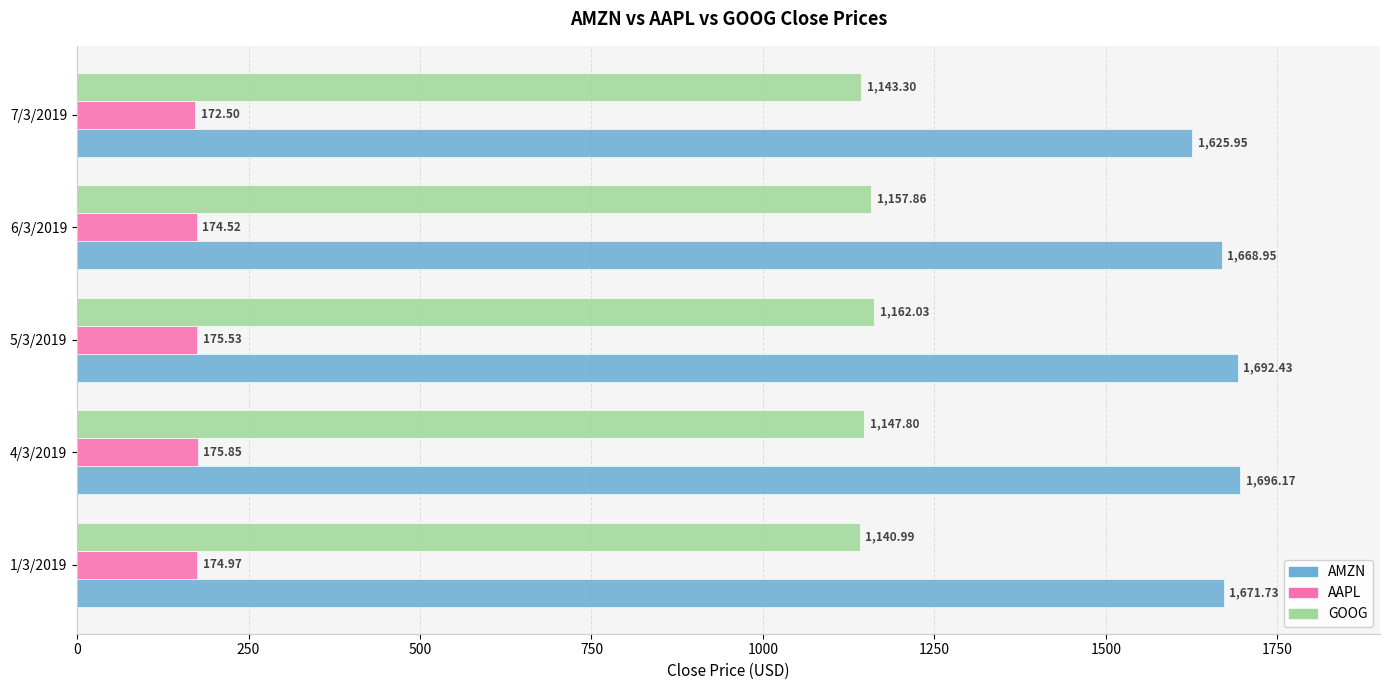

At how many categories does at least one series exceed 937?

5